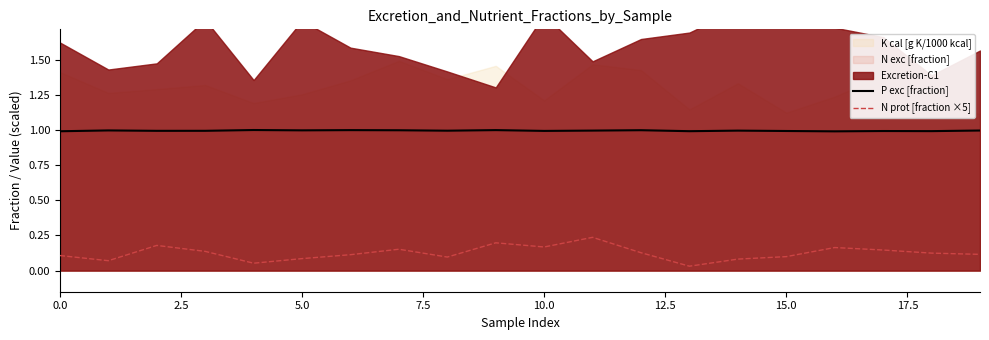

The value of N prot [fraction ×5] at 10 is 0.2. True or false?

True